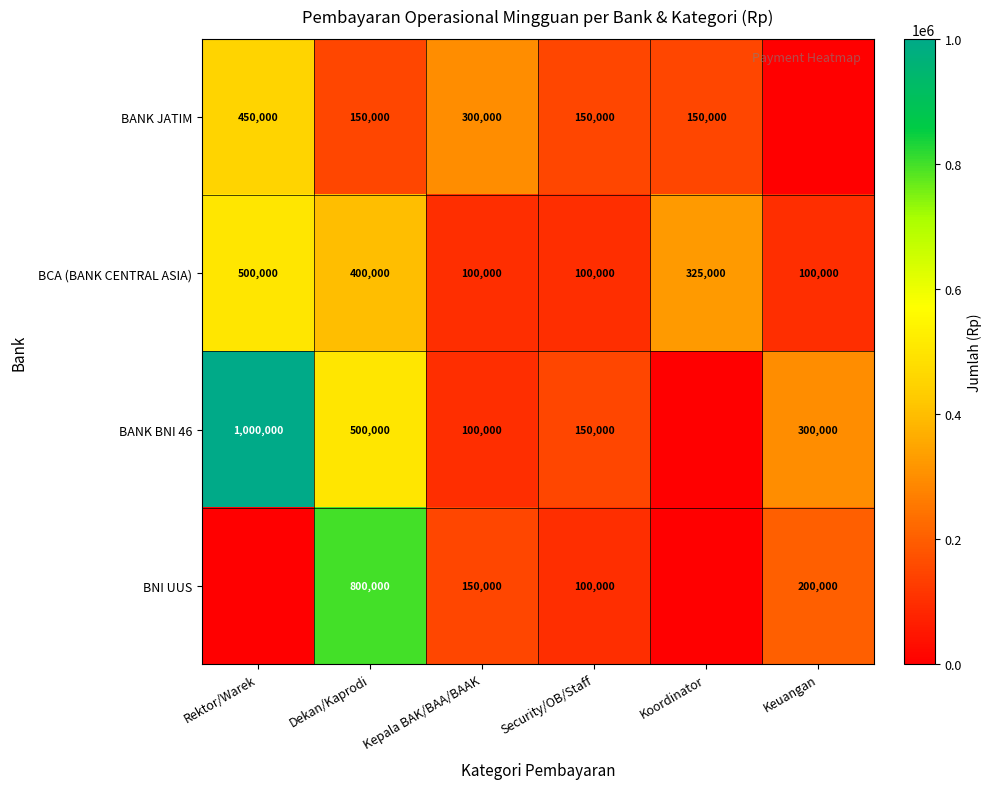

The BNI UUS series shows 339089 at Dekan/Kaprodi. True or false?

False